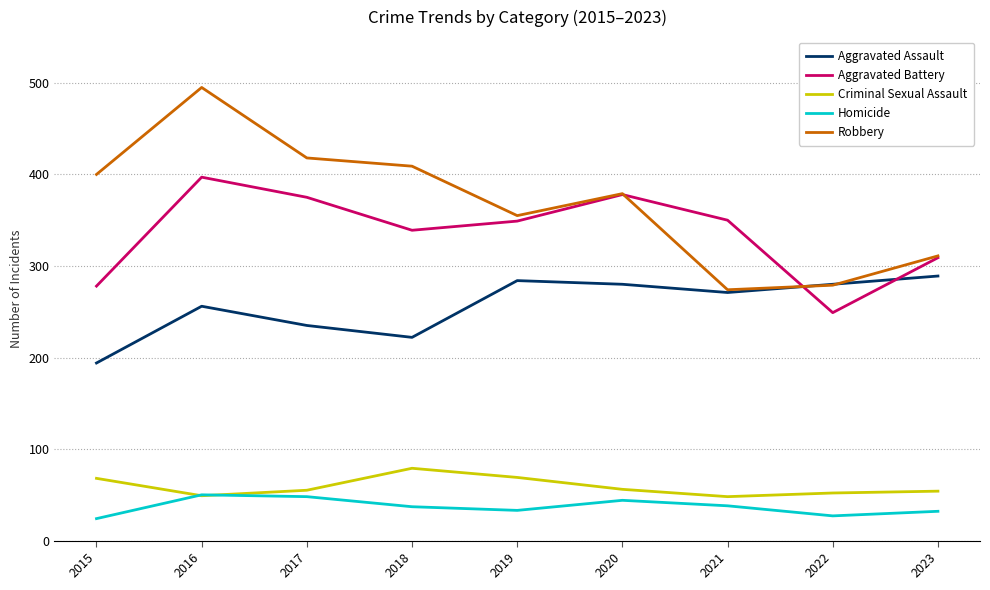

Which category has the highest value across all series?

2016